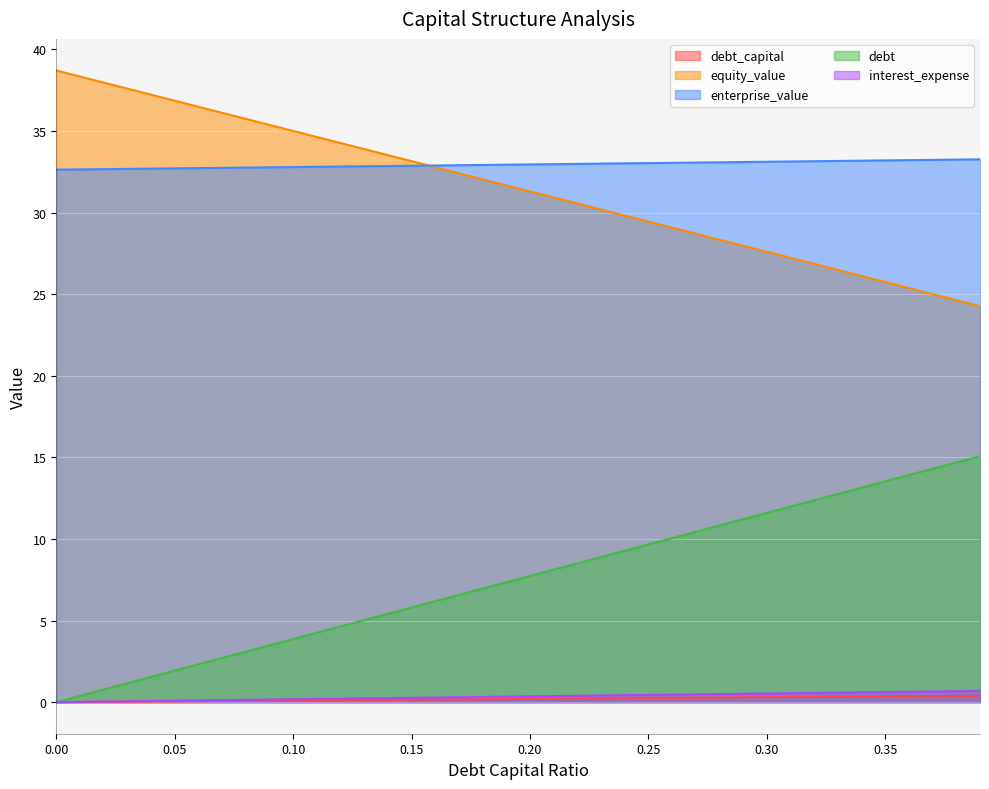

True or false: equity_value and interest_expense intersect in this chart.

False